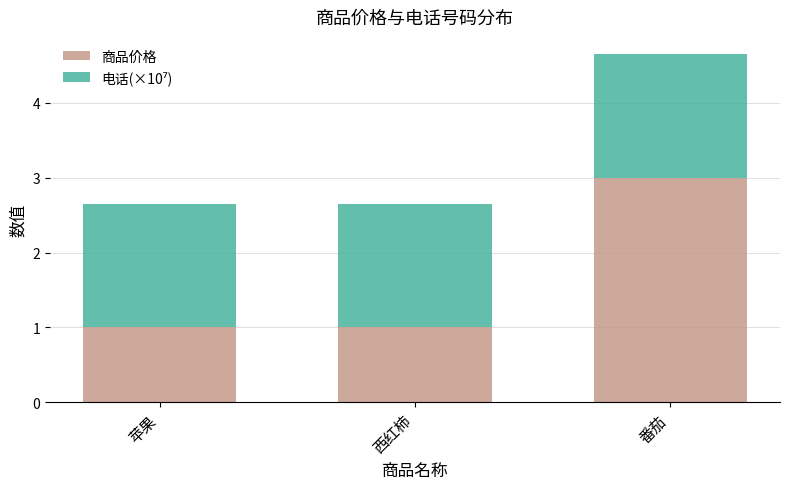

What is the minimum value for 商品价格?

1.0